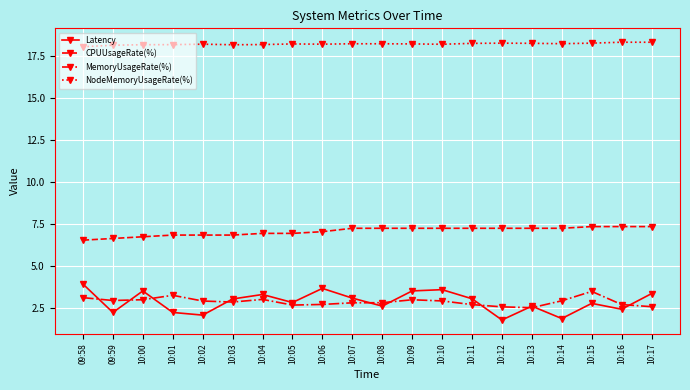

Where is CPUUsageRate(%) nearest to the value 6?

09:58